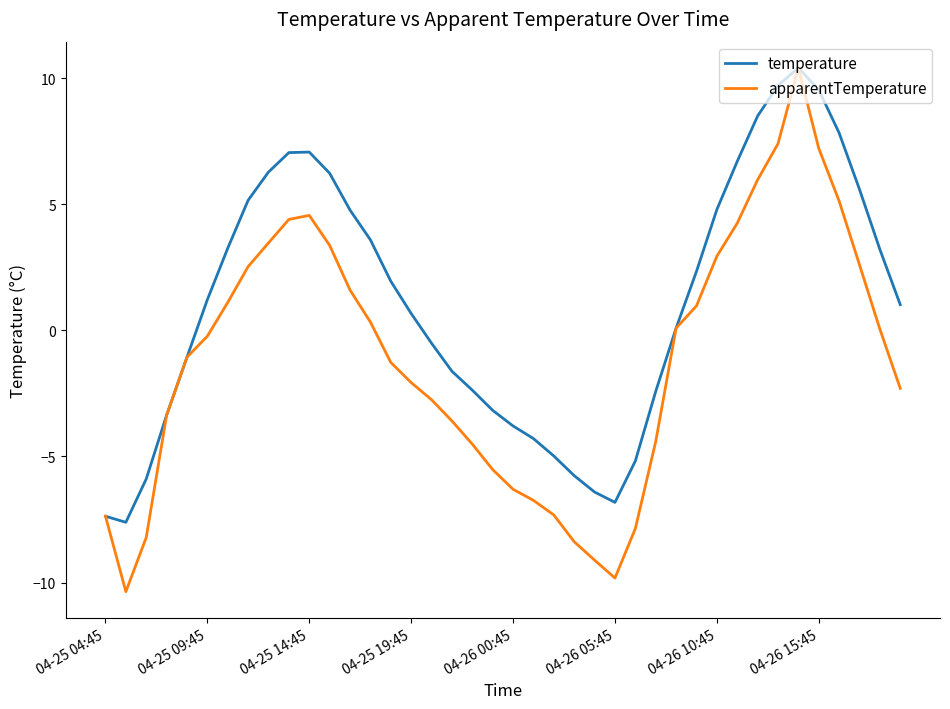

Which series has the largest total across all categories?

temperature